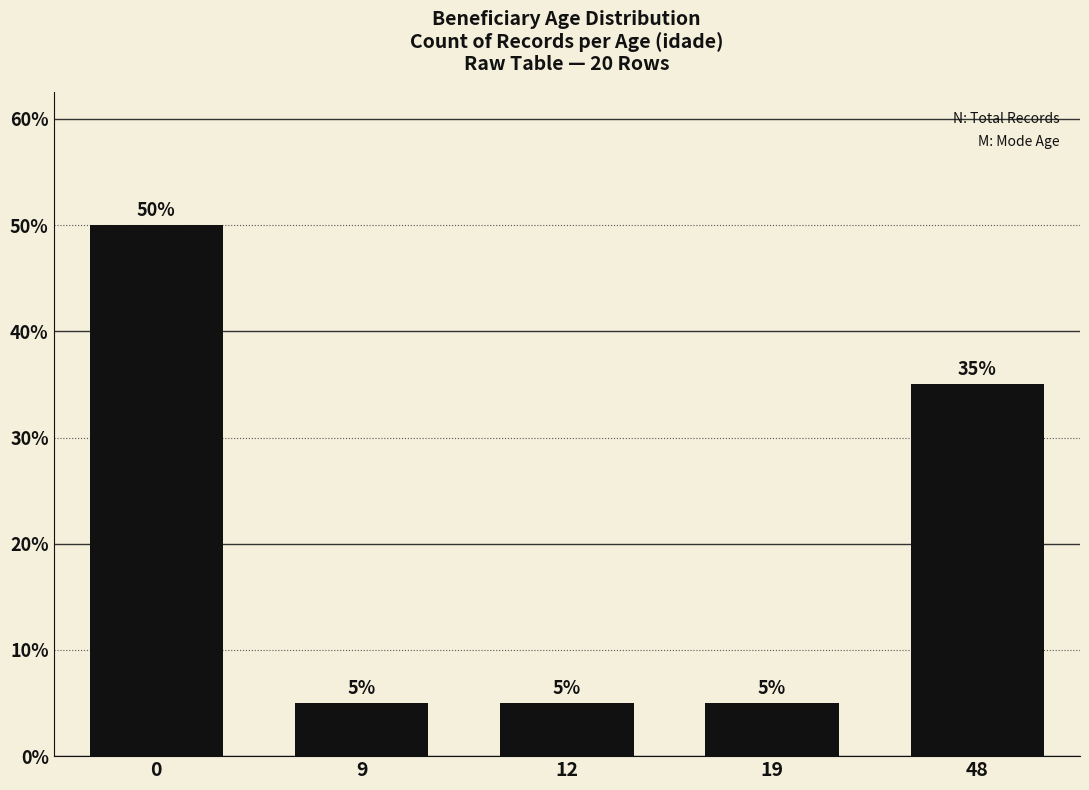

What is the greatest value displayed?

50